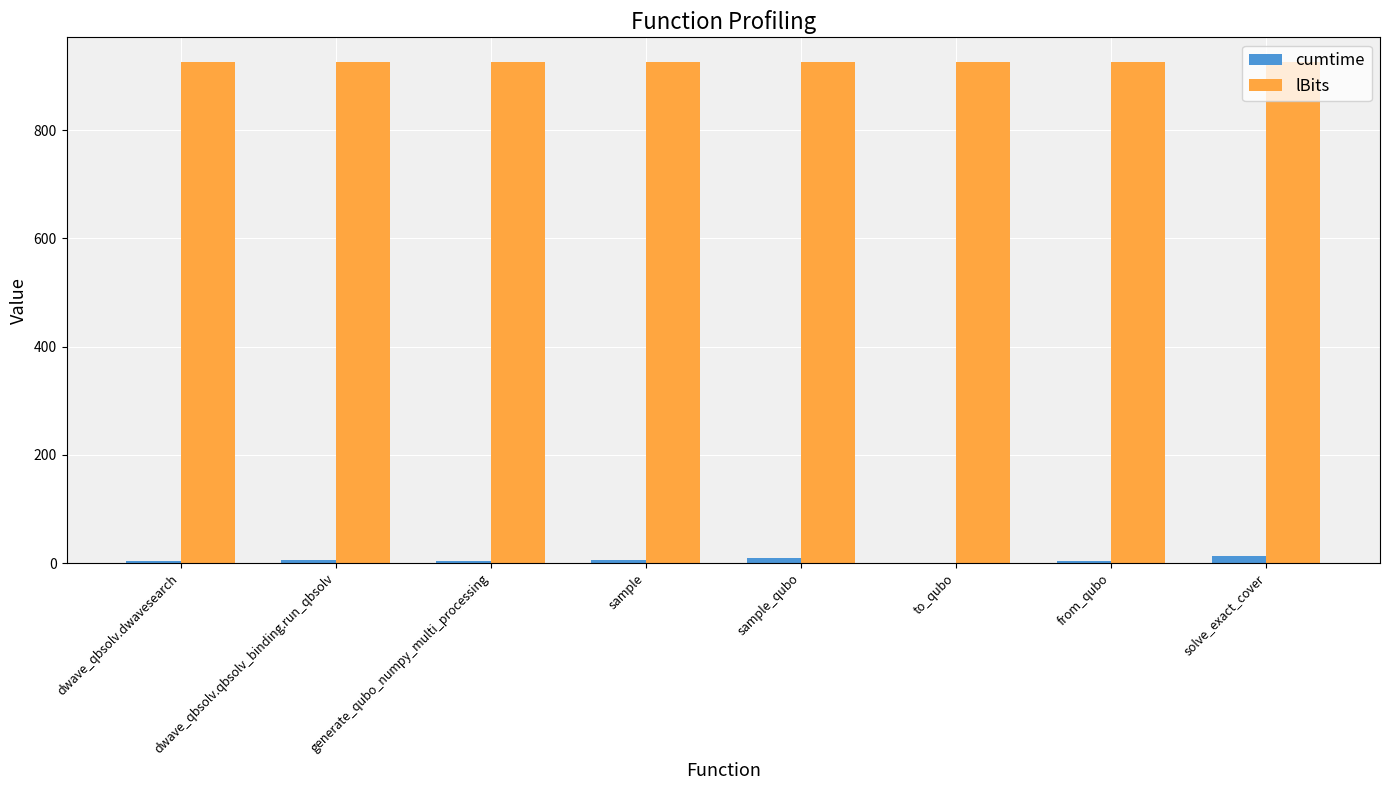

Which series has the widest spread of values?

cumtime